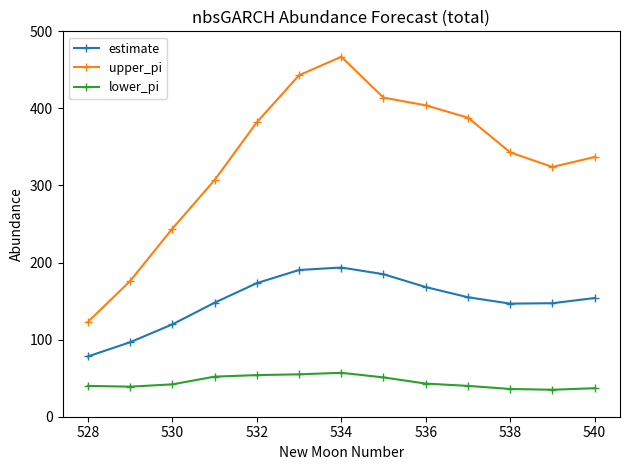

What is the smallest value displayed?

35.0